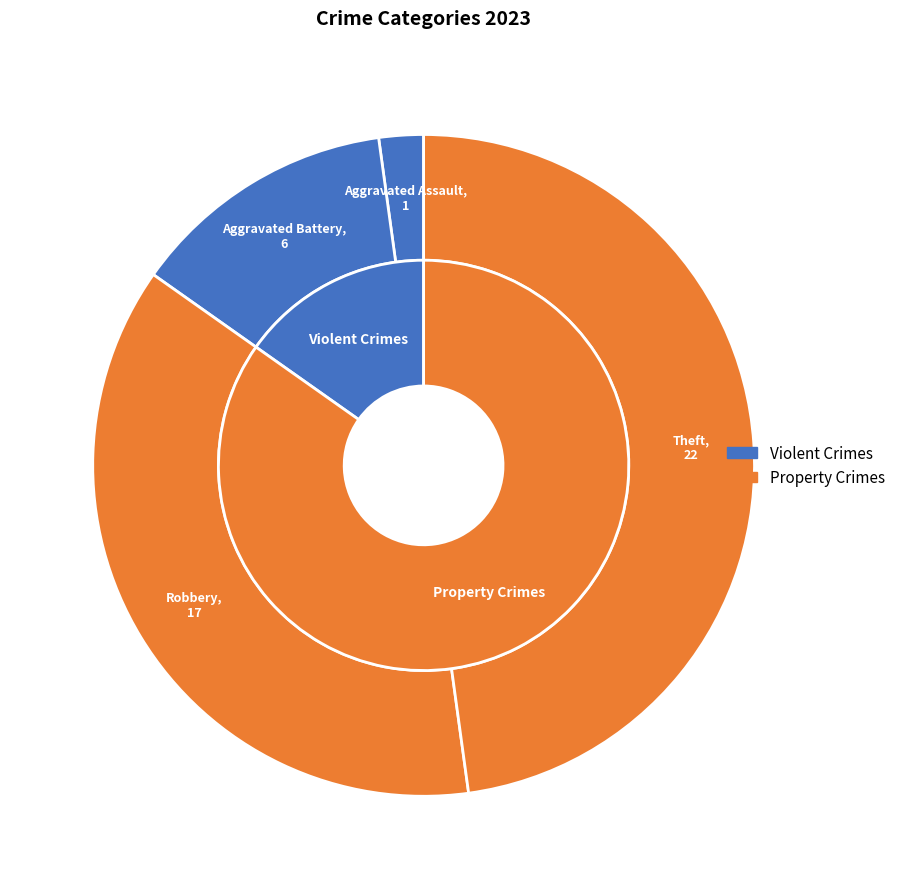

Which slice is the largest?

Theft